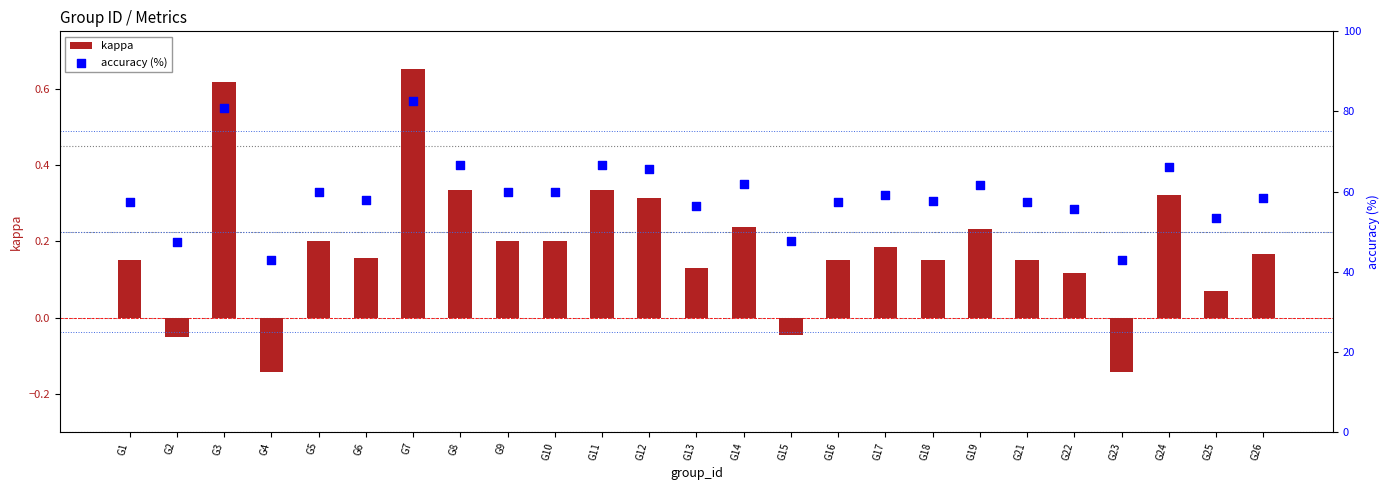

Which series has the largest total across all categories?

accuracy (%)